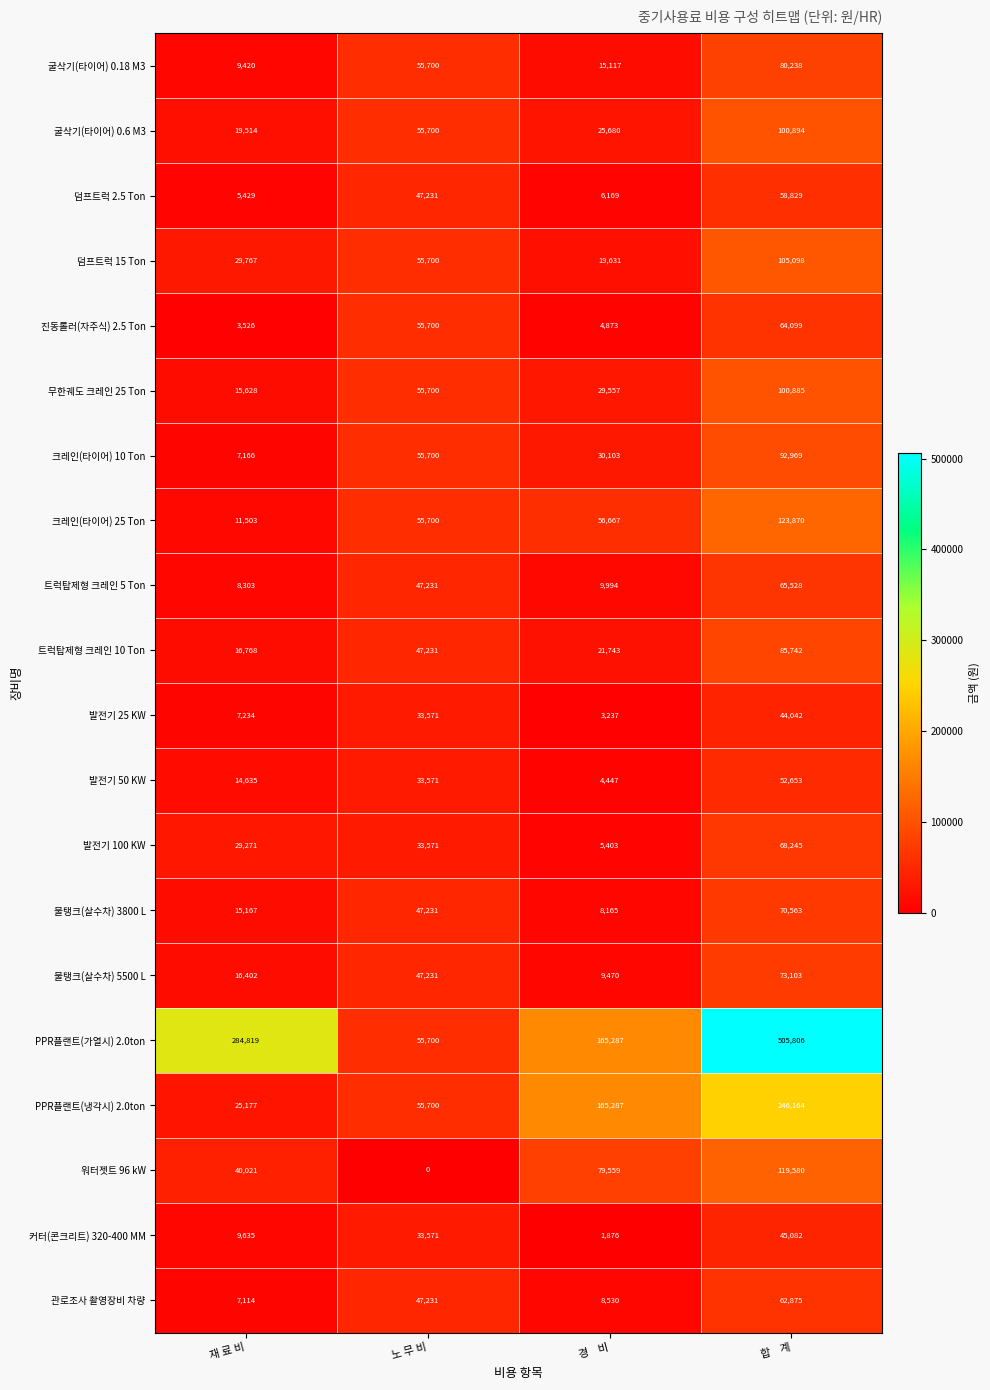

Between 재 료 비 and 노 무 비, which series saw the biggest shift?

PPR플랜트(가열시) 2.0ton